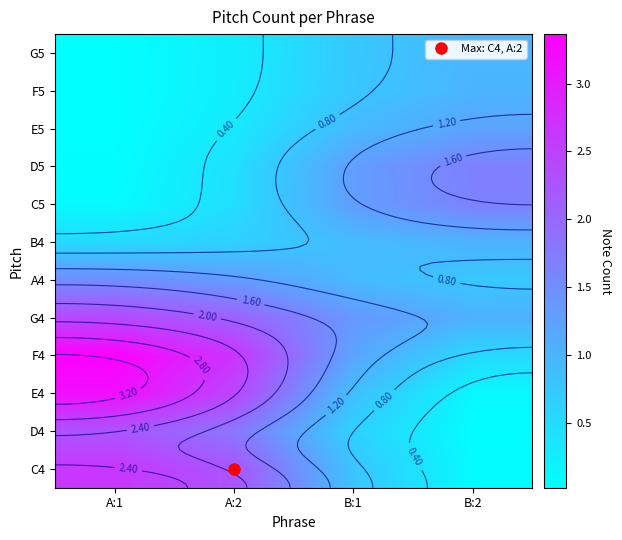

Which category has the highest value across all series?

A:1